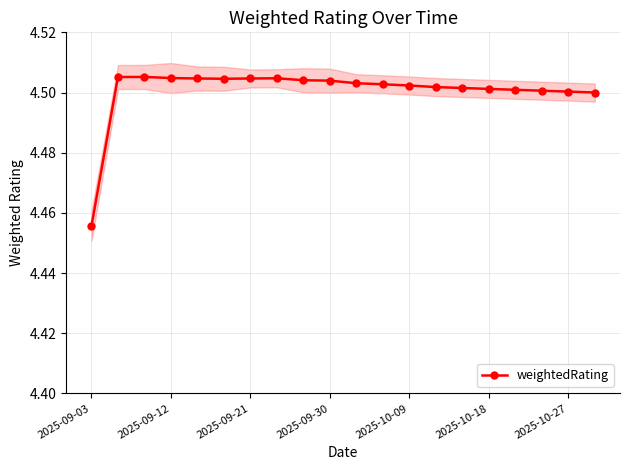

The value at 2025-09-03 is 4.5. True or false?

True